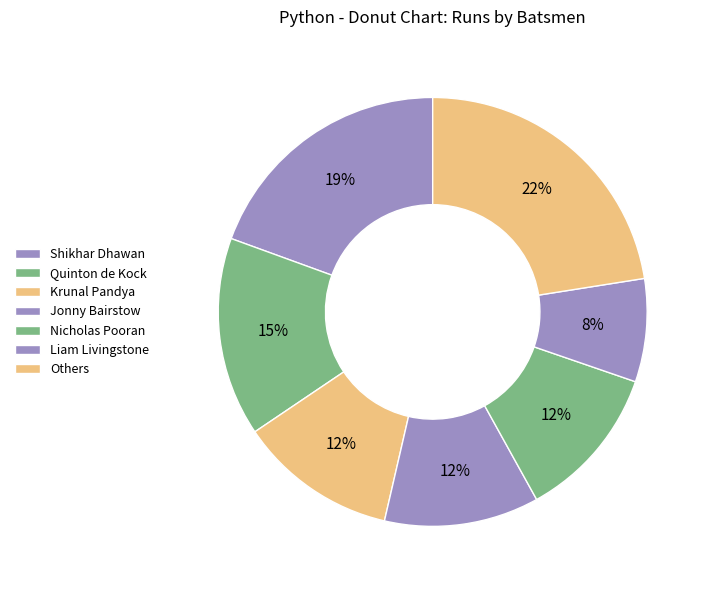

What percentage is the Shikhar Dhawan slice, to the nearest percent?

19%